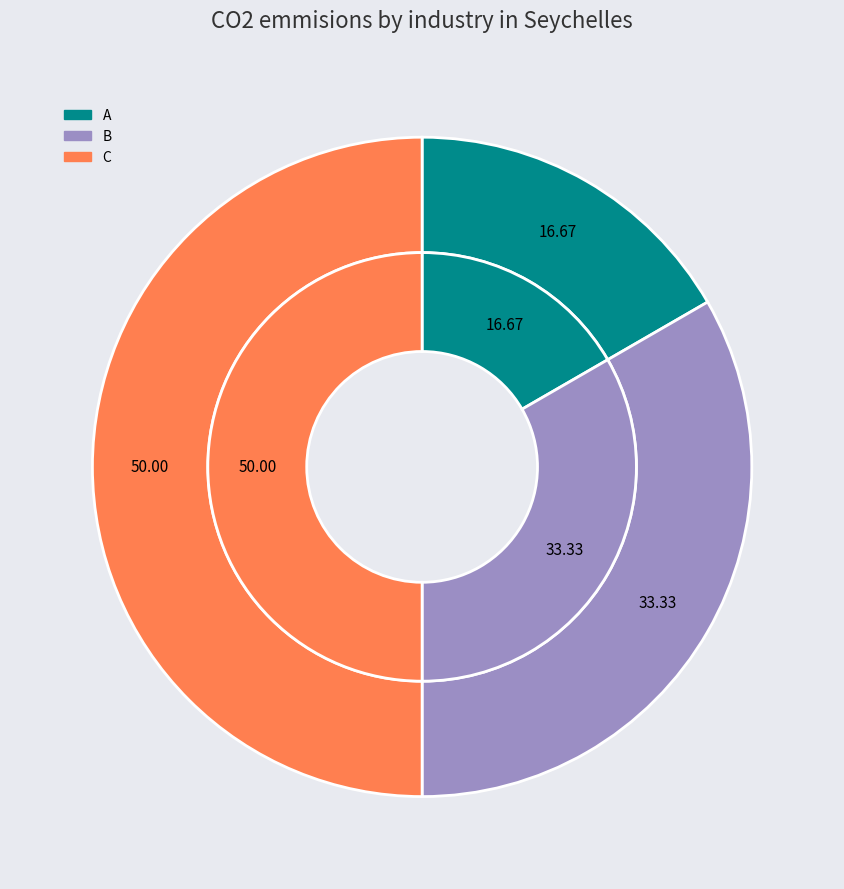

What percentage is the A slice, to the nearest percent?

17%